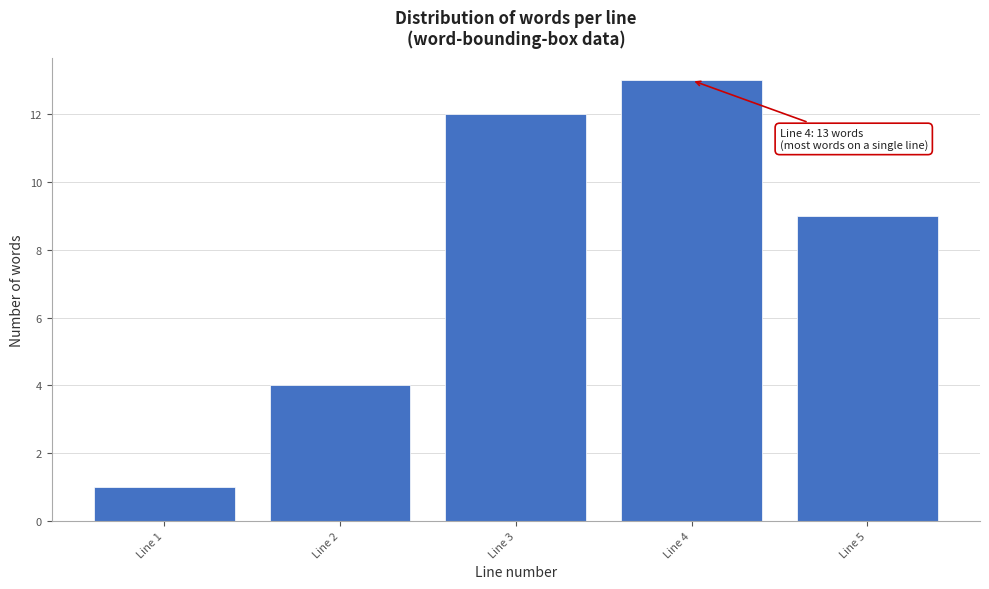

Reading left to right, extract all data points from this chart.

Line 1=1	Line 2=4	Line 3=12	Line 4=13	Line 5=9